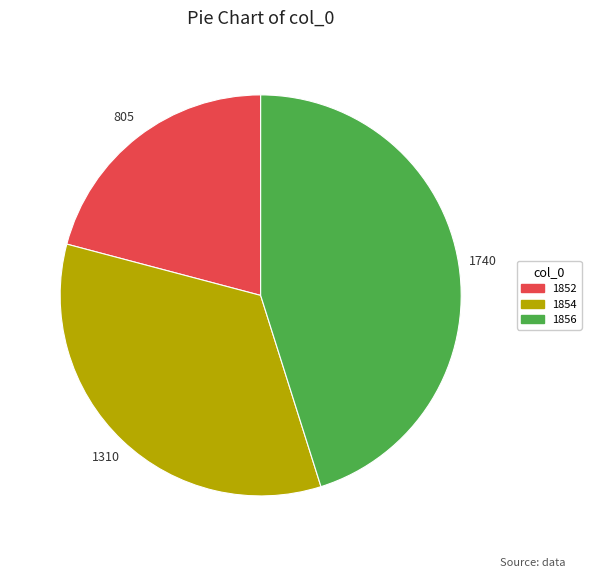

Combined, do 1852 and 1856 account for over 50%?

Yes